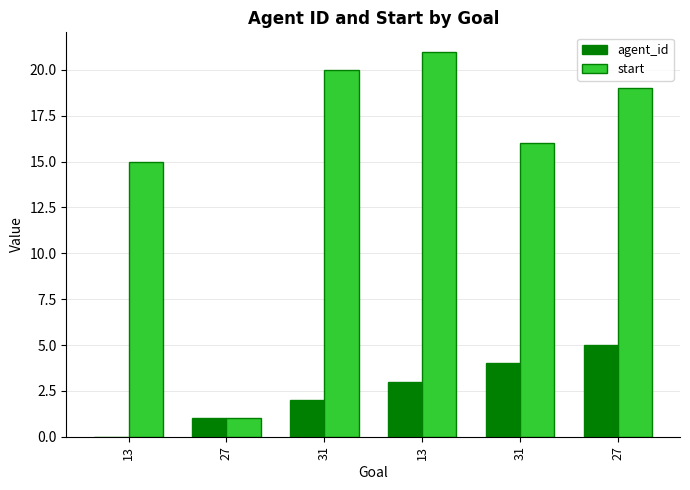

Rank the series by their average value, from highest to lowest.

start, agent_id